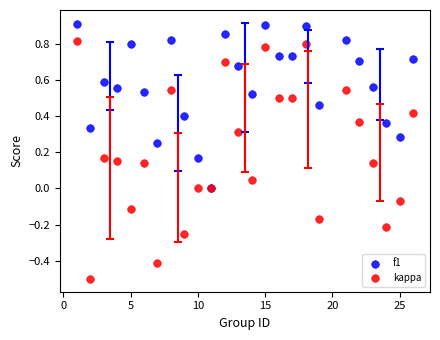

Which series has the widest spread of Y values?

kappa